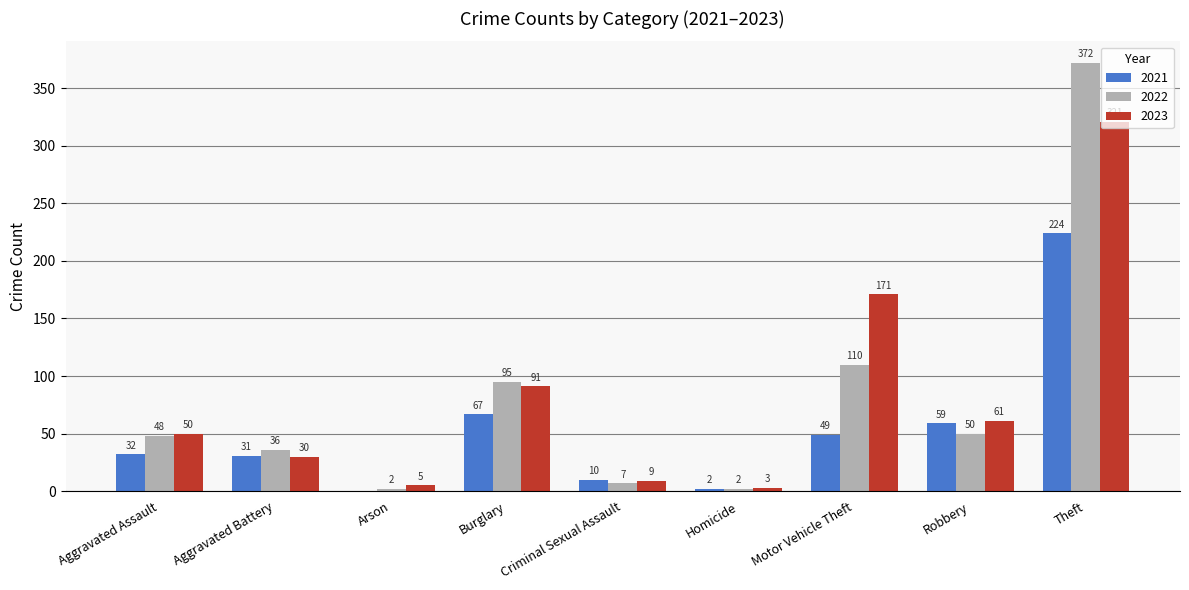

Reading left to right, extract all data points from this chart.

2021: 32	31	0	67	10	2	49	59	224
2022: 48	36	2	95	7	2	110	50	372
2023: 50	30	5	91	9	3	171	61	321